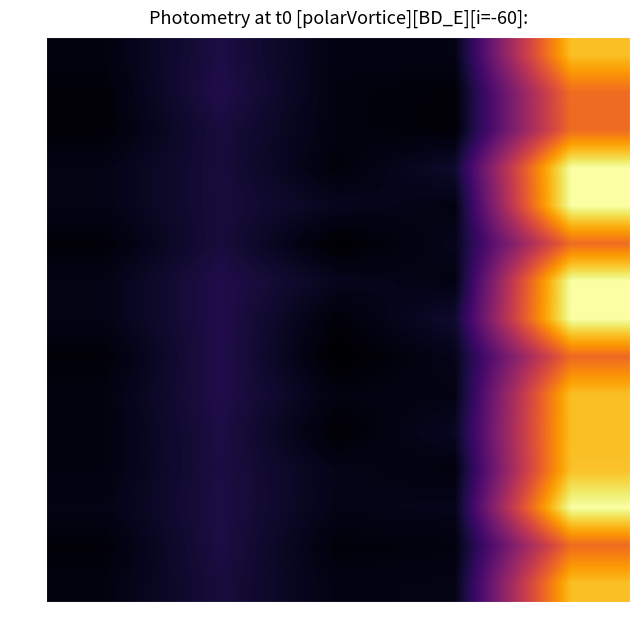

What is the difference between the highest and lowest values at S?

7.5